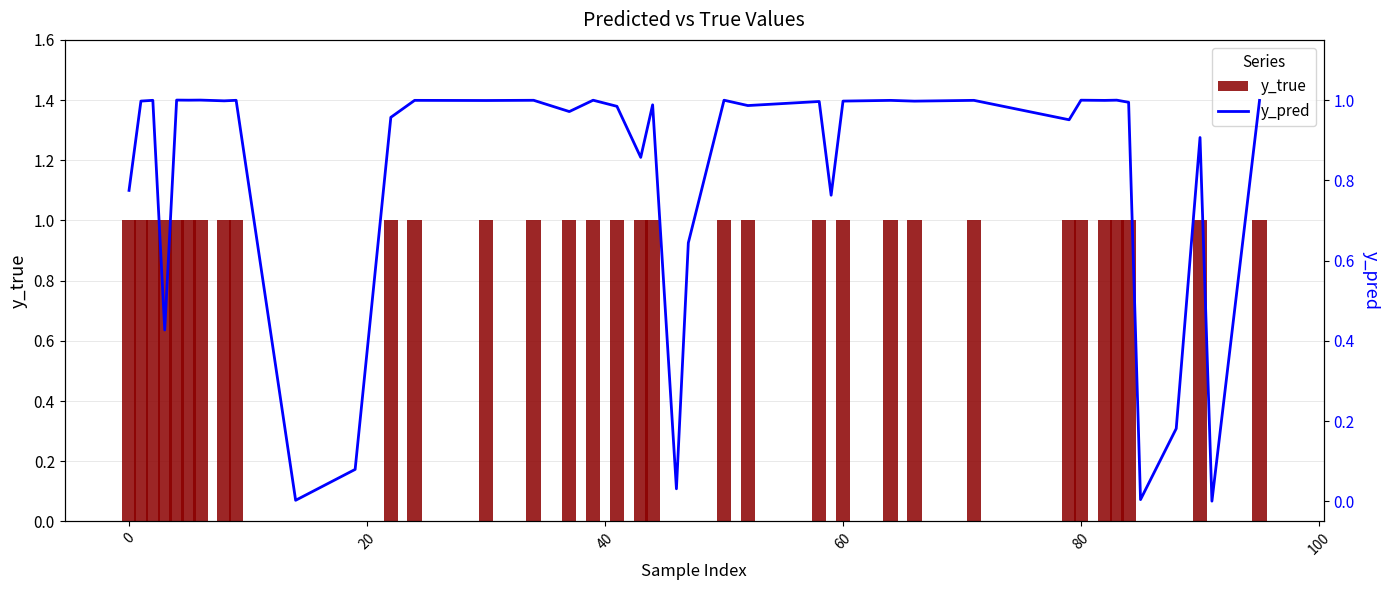

Reading right to left, list all the values displayed in this chart.

y_true: 1.0	0.0	1.0	0.0	0.0	1.0	1.0	1.0	1.0	1.0	1.0	1.0	1.0	1.0	0.0	1.0	1.0	1.0	0.0	0.0	1.0	1.0	1.0	1.0	1.0	1.0	1.0	1.0	1.0	0.0	0.0	1.0	1.0	1.0	1.0	1.0	1.0	1.0	1.0	1.0
y_pred: 1.0	0.0	0.9	0.2	0.0	1.0	1.0	1.0	1.0	1.0	1.0	1.0	1.0	1.0	0.8	1.0	1.0	1.0	0.6	0.0	1.0	0.9	1.0	1.0	1.0	1.0	1.0	1.0	1.0	0.1	0.0	1.0	1.0	1.0	1.0	1.0	0.4	1.0	1.0	0.8